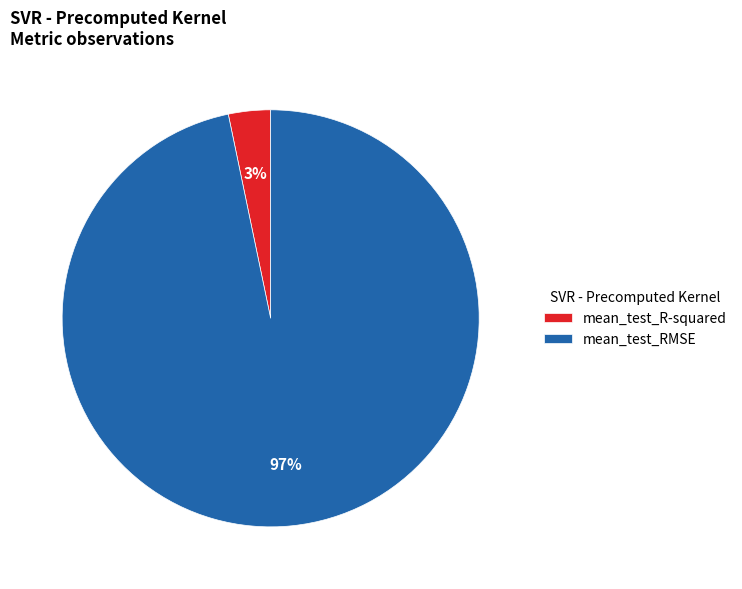

How many segments does this pie chart have?

2